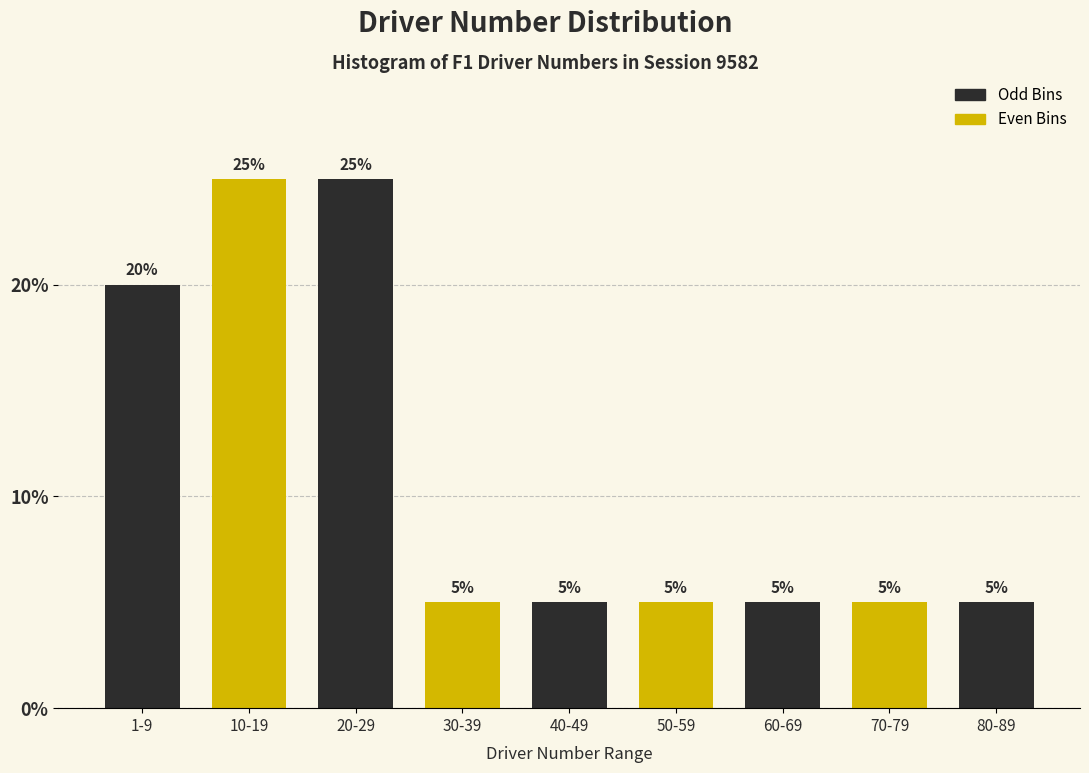

Reading right to left, list all the values displayed in this chart.

5	5	5	5	5	5	25	25	20